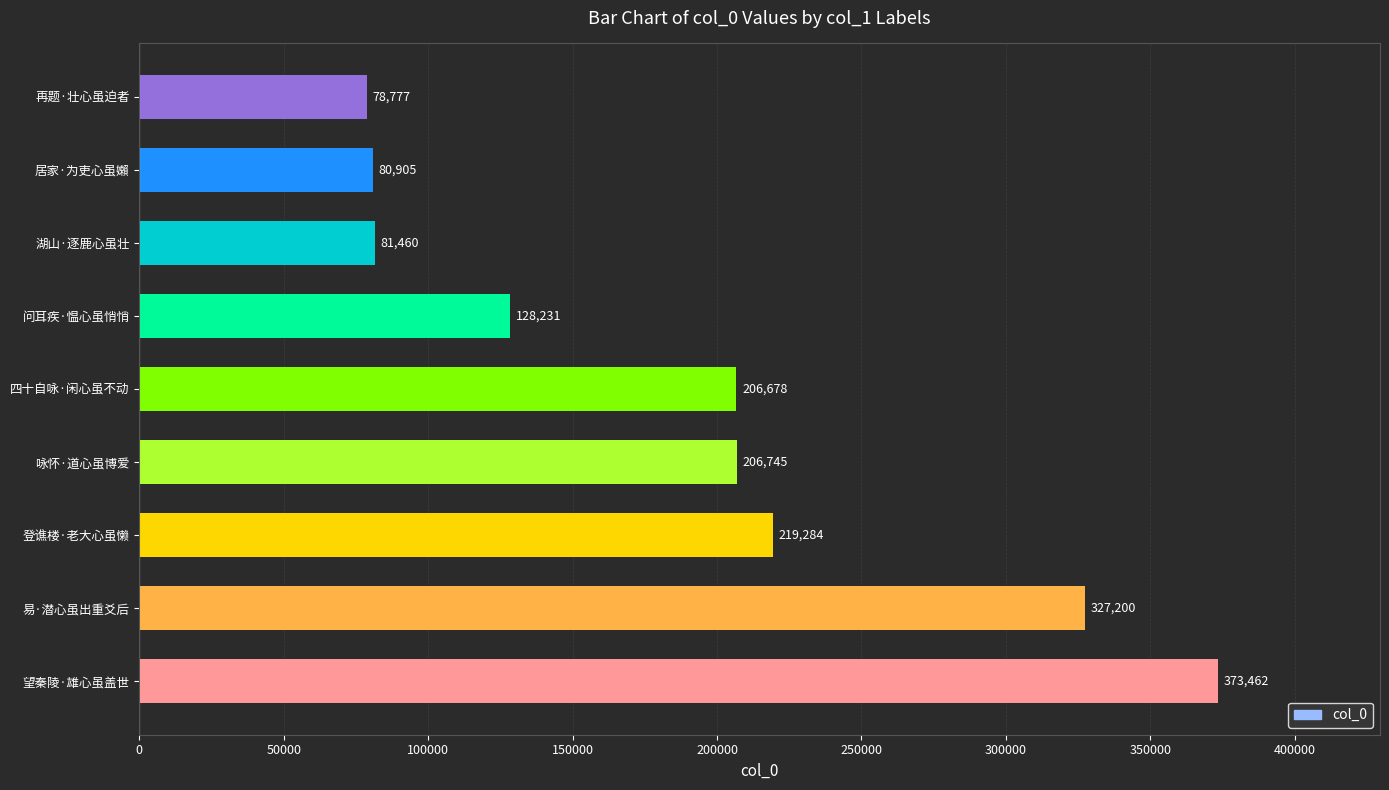

List the labels in order of value, largest first.

望秦陵·雄心虽盖世, 易·潜心虽出重爻后, 登谯楼·老大心虽懒, 咏怀·道心虽博爱, 四十自咏·闲心虽不动, 问耳疾·愠心虽悄悄, 湖山·逐鹿心虽壮, 居家·为吏心虽嬾, 再题·壮心虽迫者